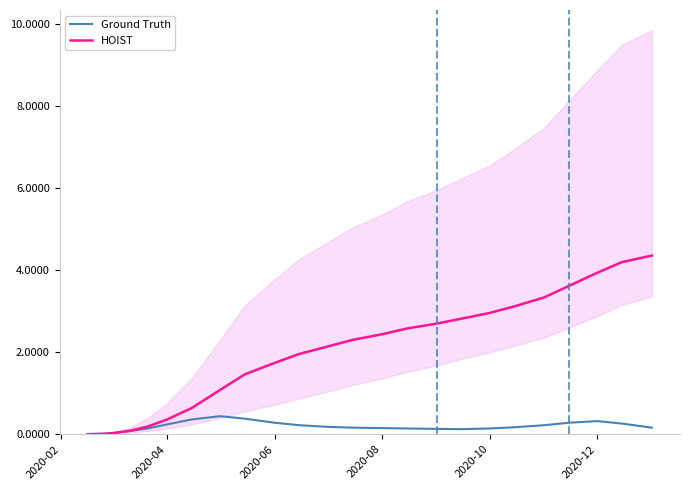

What is the highest value of the HOIST series?

4.4